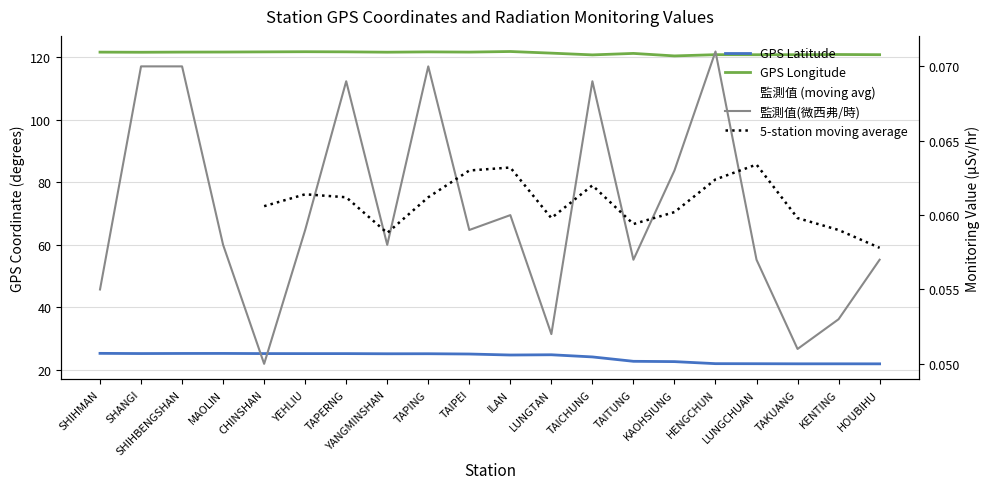

The value of GPS緯度 at TAKUANG is 21.9. True or false?

True